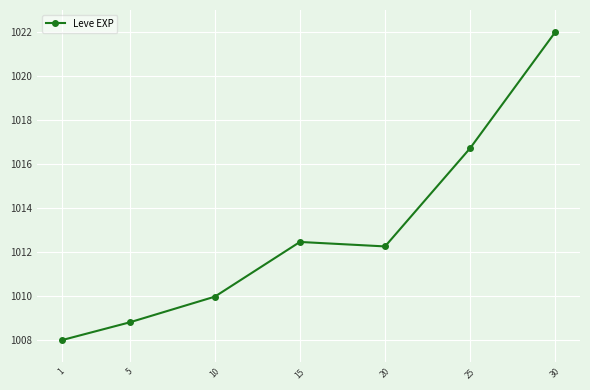

List the labels in order of value, smallest first.

1, 5, 10, 20, 15, 25, 30